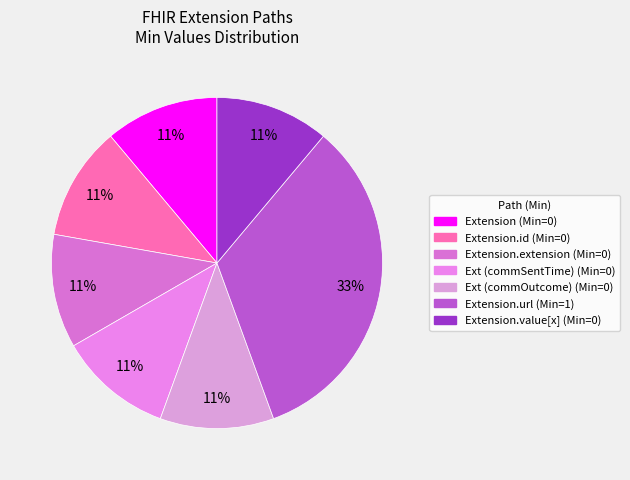

Count the number of slices in the pie.

7